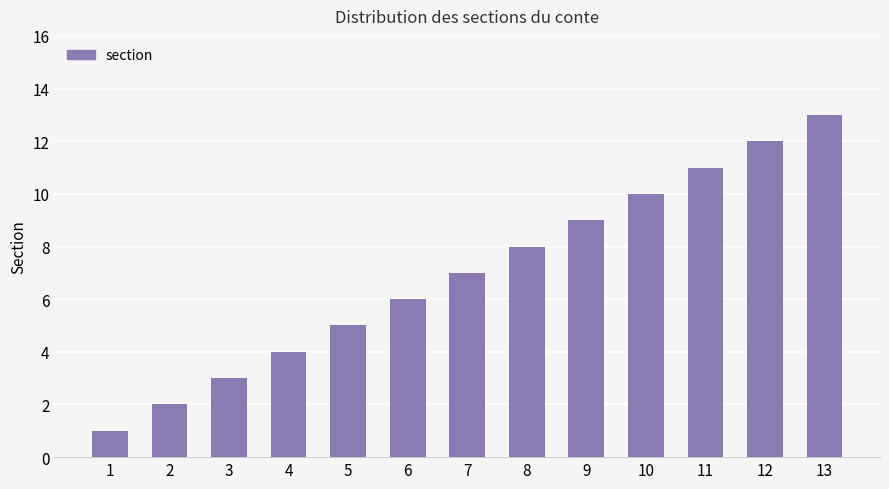

At which label is the value closest to 7?

7